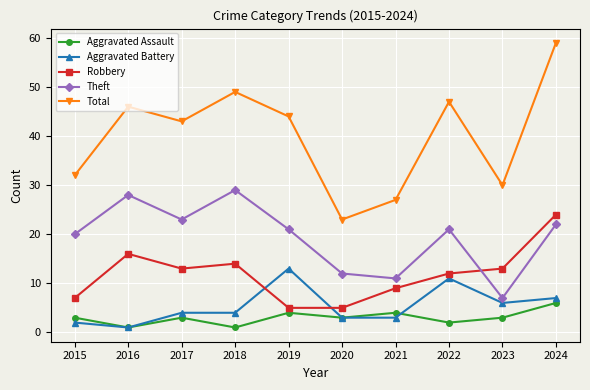

The Total series shows 49 at 2018. True or false?

True